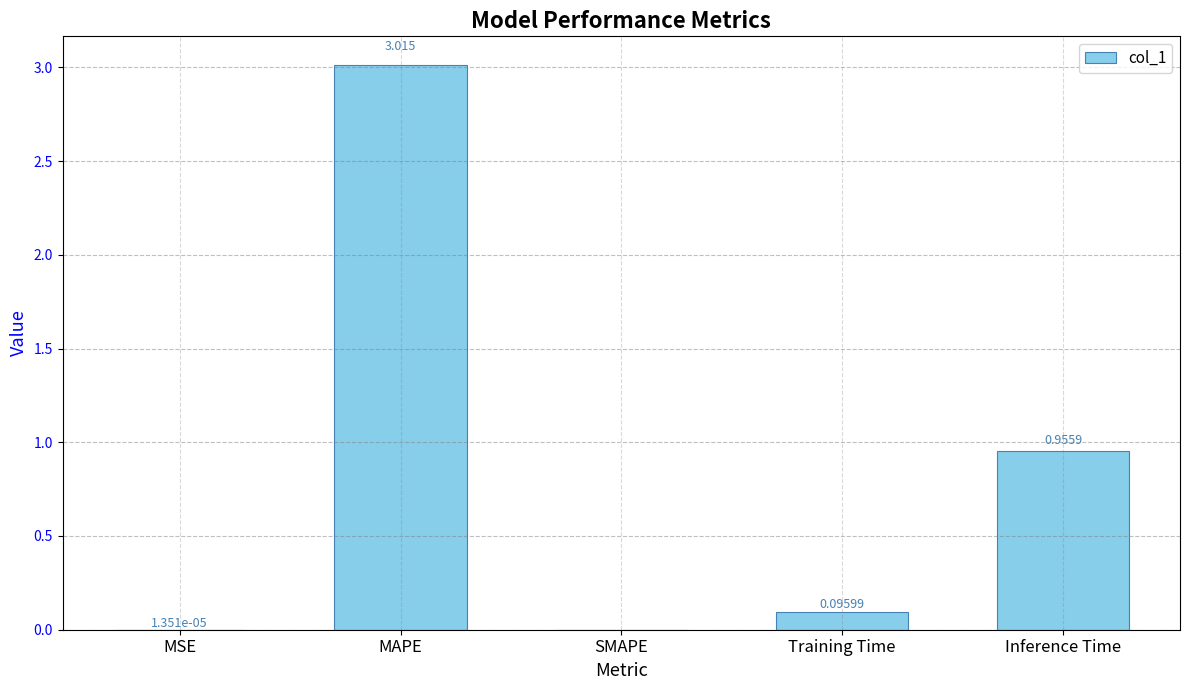

Which has a higher value, MSE or MAPE?

MAPE